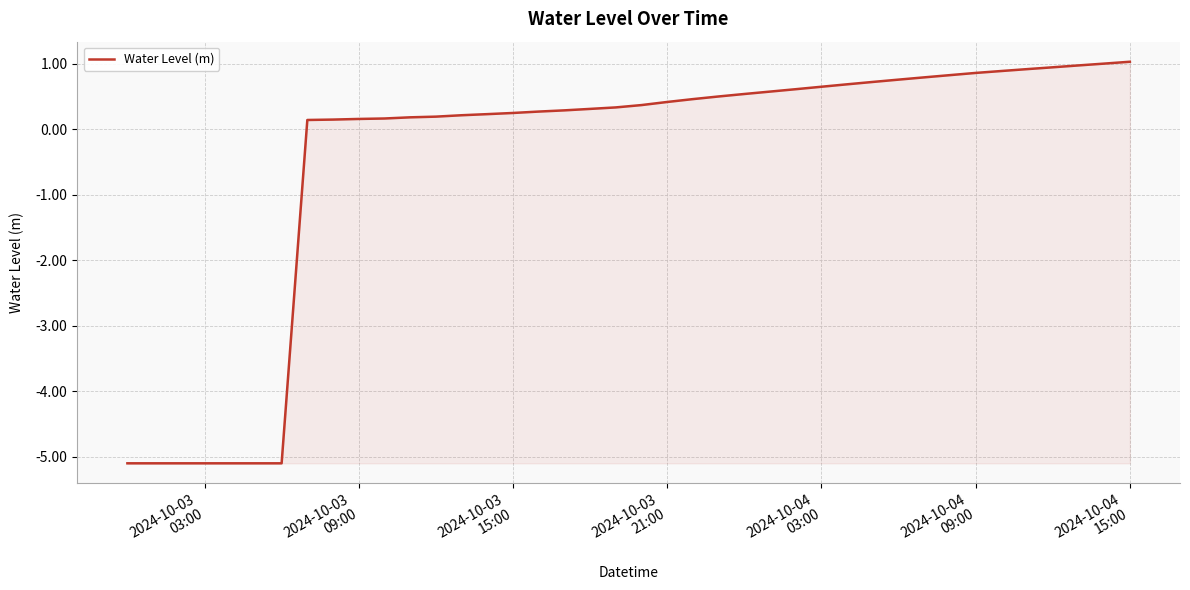

What is the greatest value displayed?

1.0